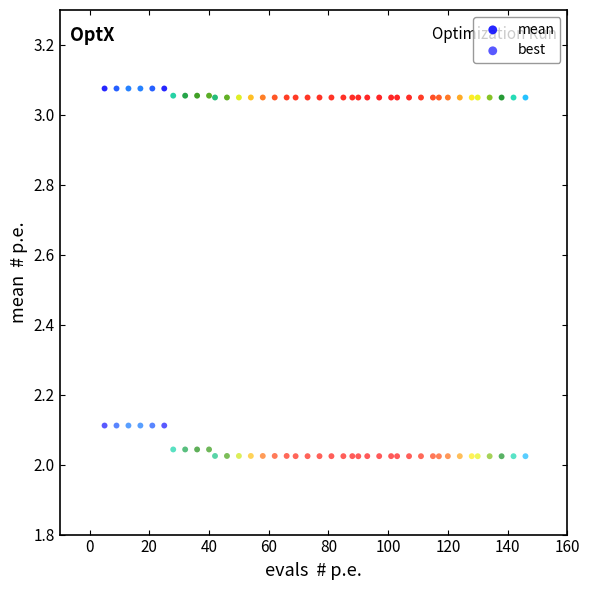

Count the number of points in this scatter plot.

80